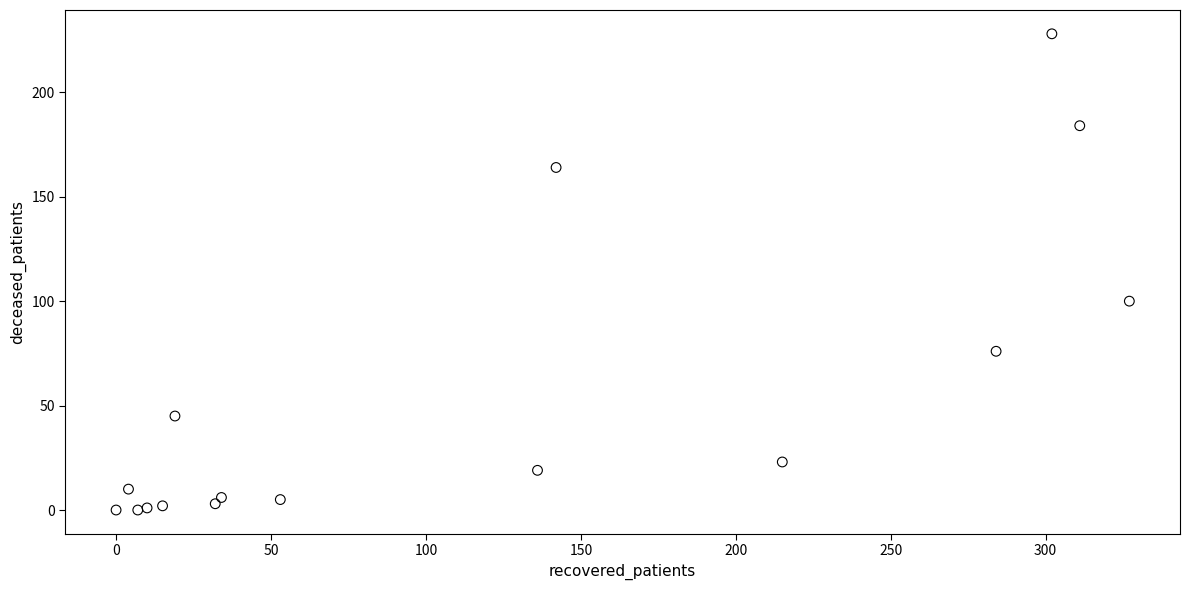

What Y value in the scatter plot is closest to 114?

100